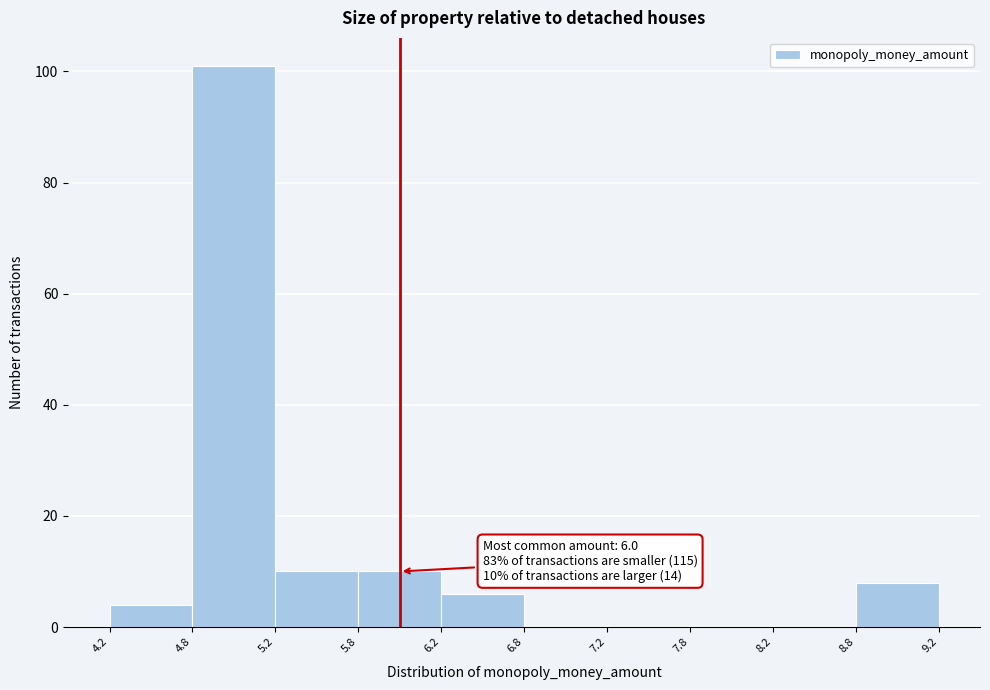

Which range on the x-axis has the tallest bar?

4.8 to 5.2